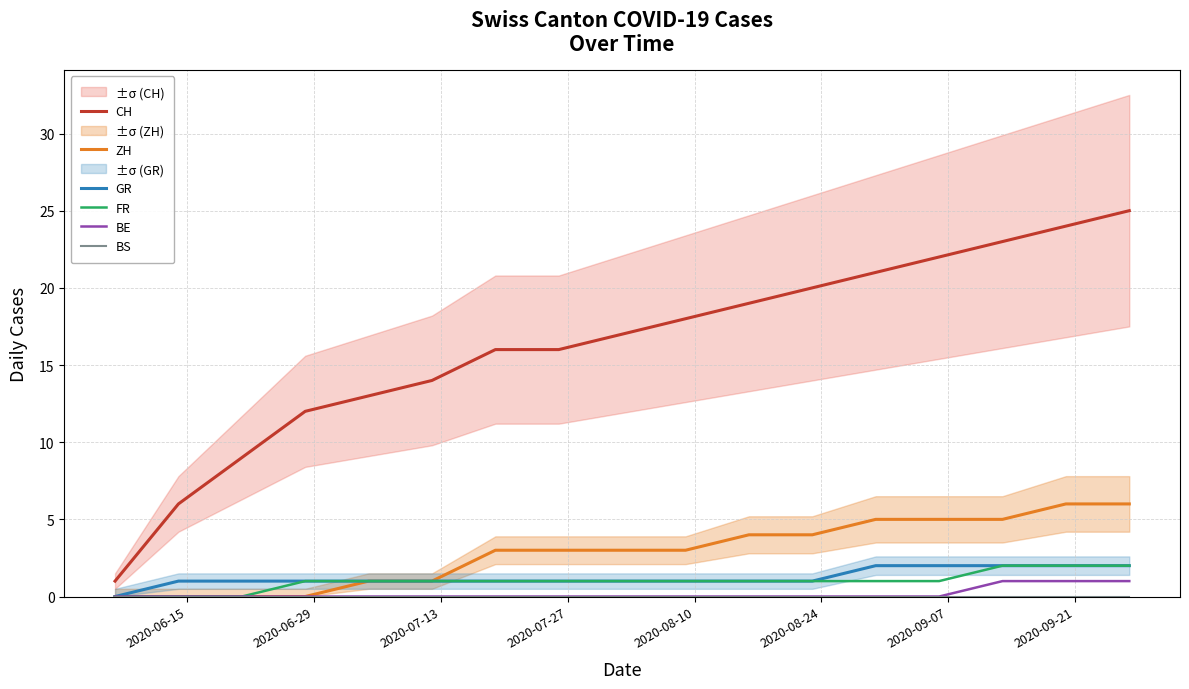

List the series in order of their peak value, lowest first.

BS, BE, GR, FR, ZH, CH